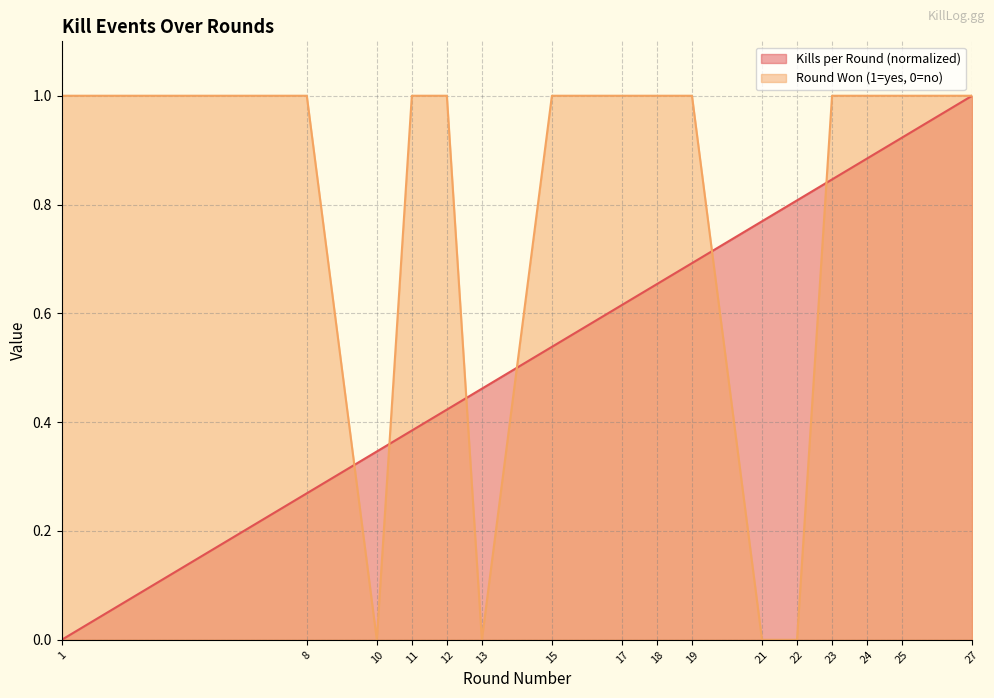

Does the chart display data point markers on the line(s)?

No